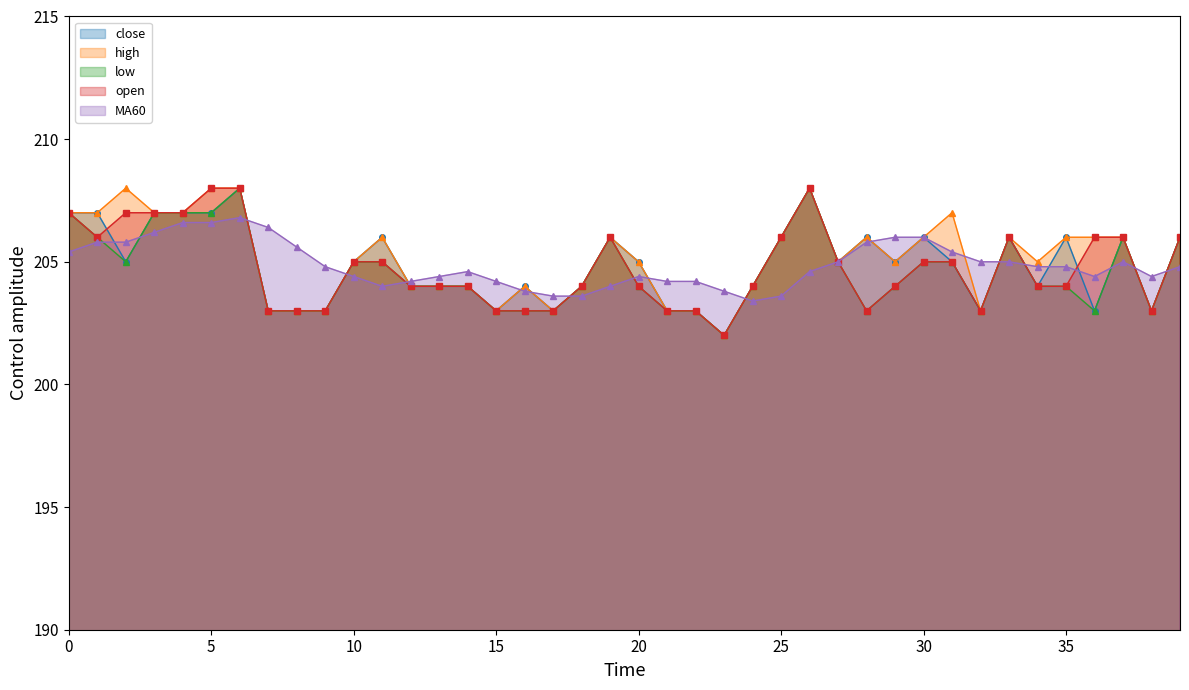

Is the value of close at 17 greater than the value of MA60 at 5?

No